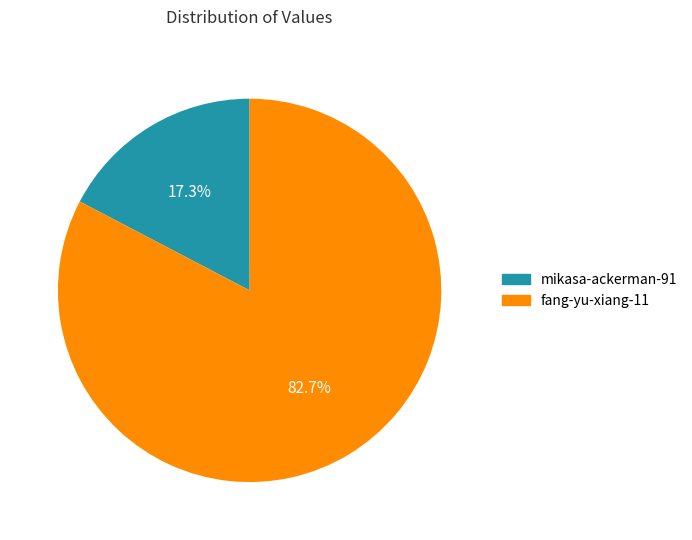

To the nearest percent, what is the difference between the fang-yu-xiang-11 and mikasa-ackerman-91 slice percentages?

65%